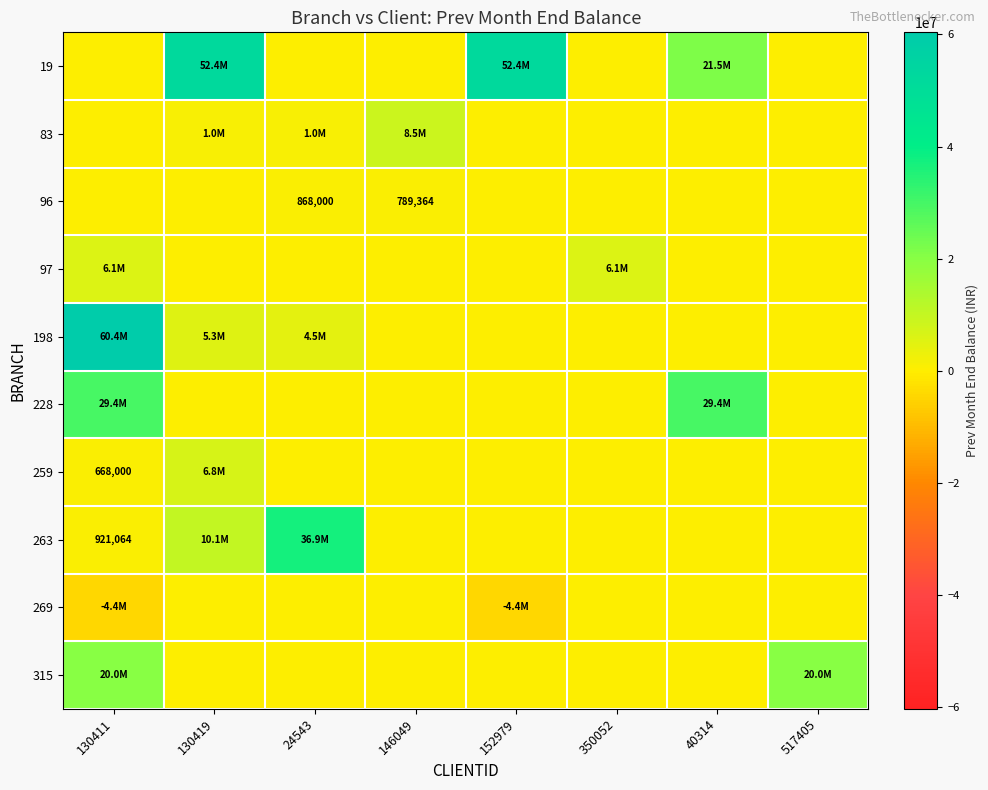

What is the highest value of the 263 series?

36914350.8